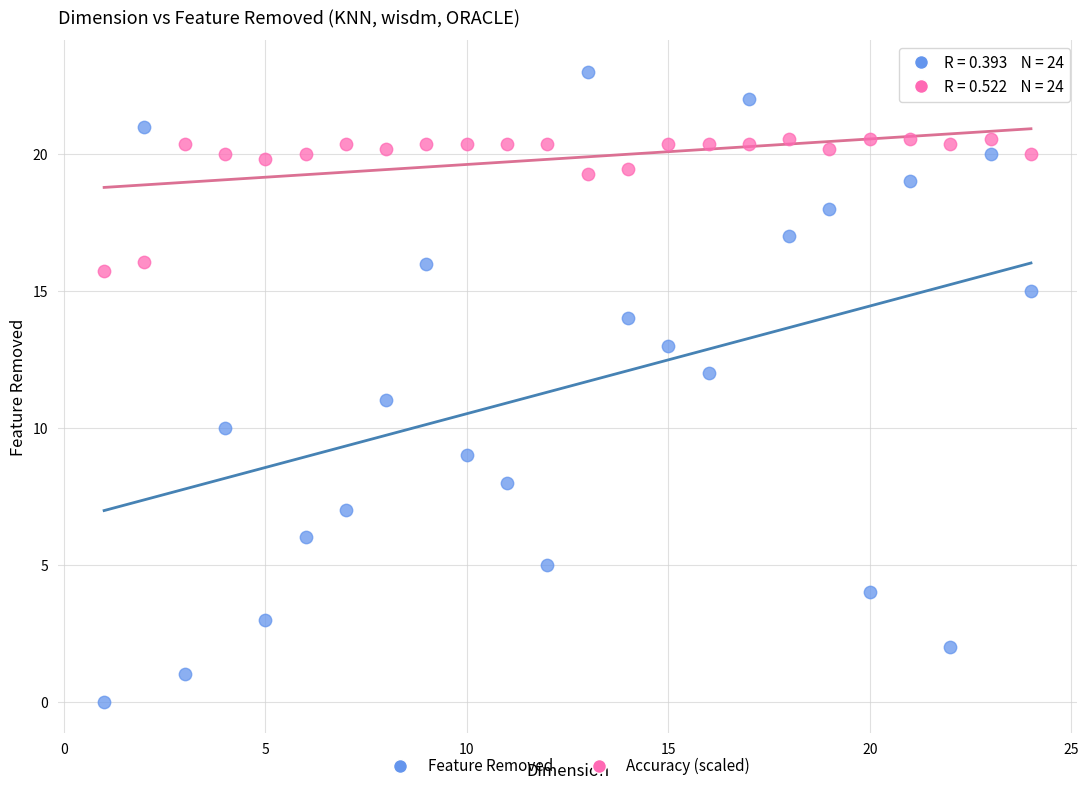

Across all data points, what is the range of X values (max minus min)?

23.0